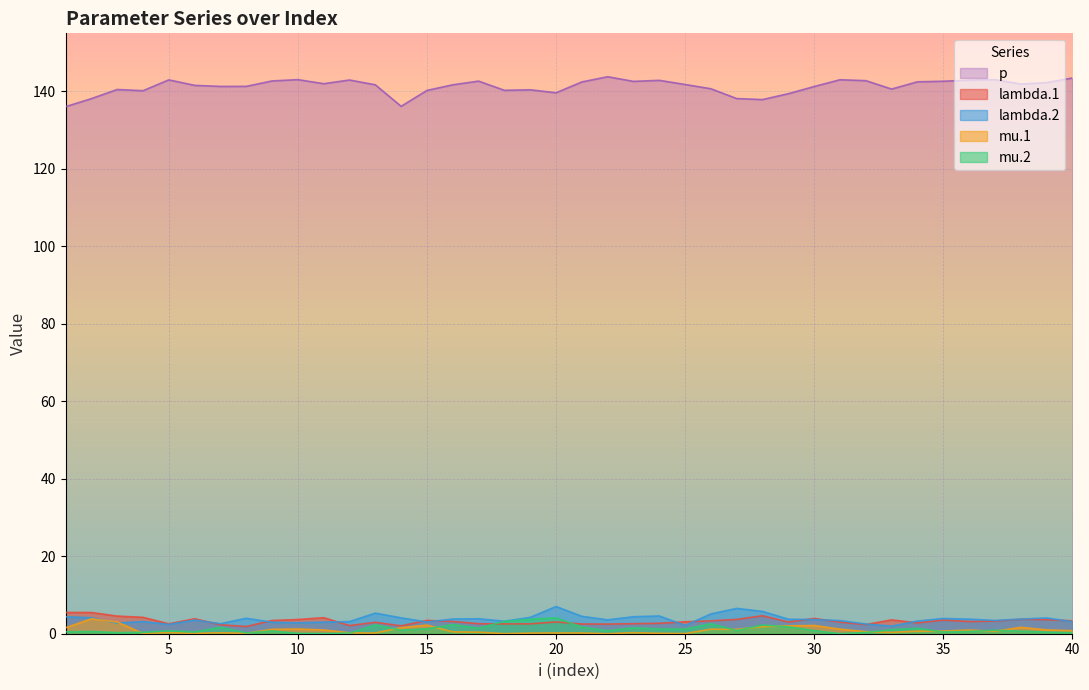

How many categories are shown in the chart?

40